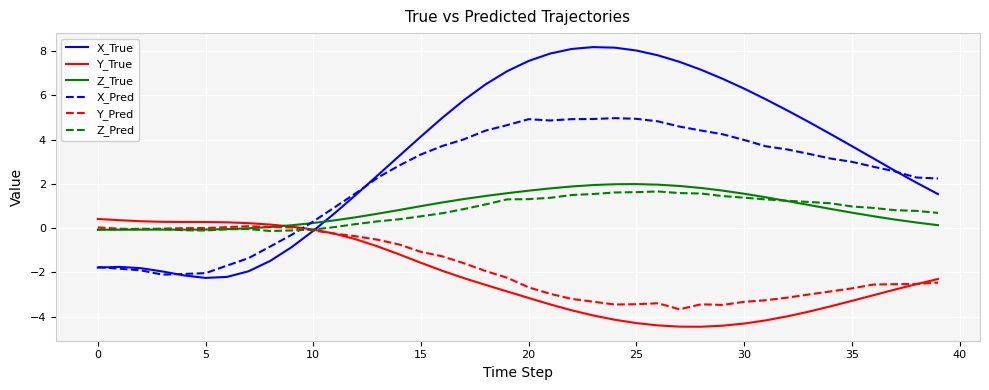

At how many categories does at least one series exceed 0?

40